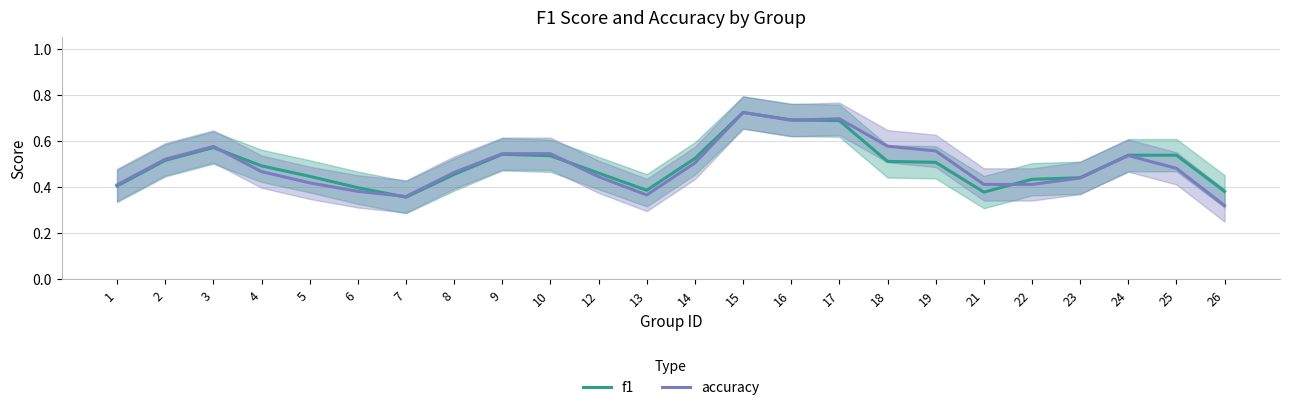

At 8, list the series in order from largest to smallest.

accuracy, f1